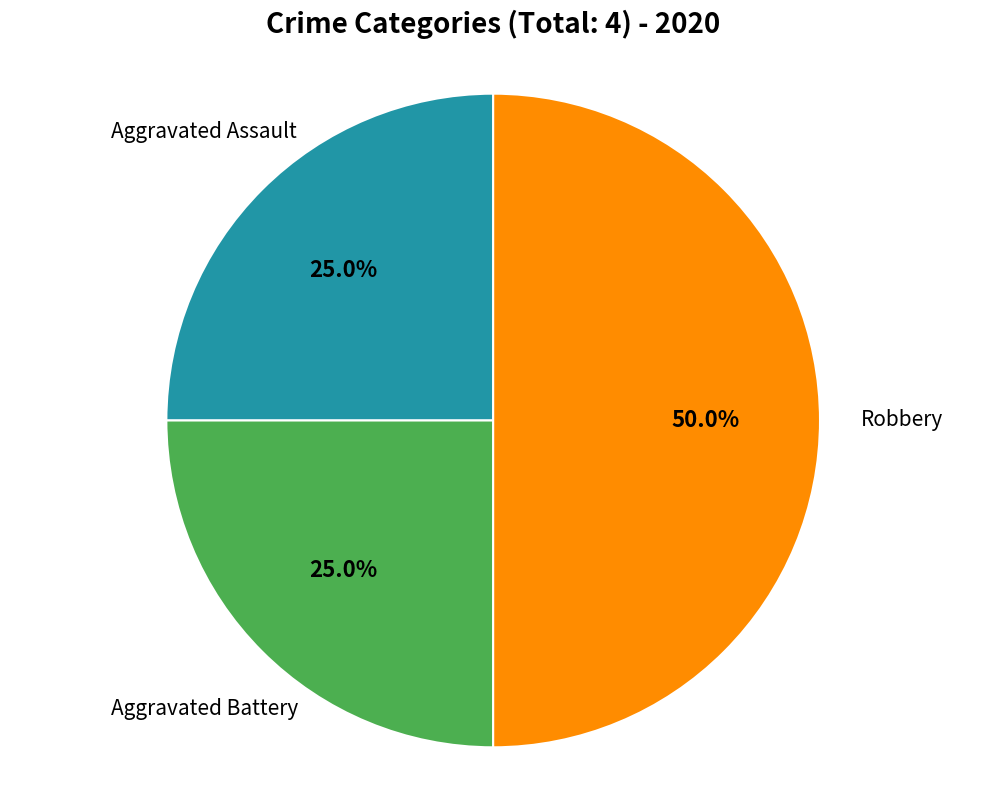

Count the number of slices in the pie.

3